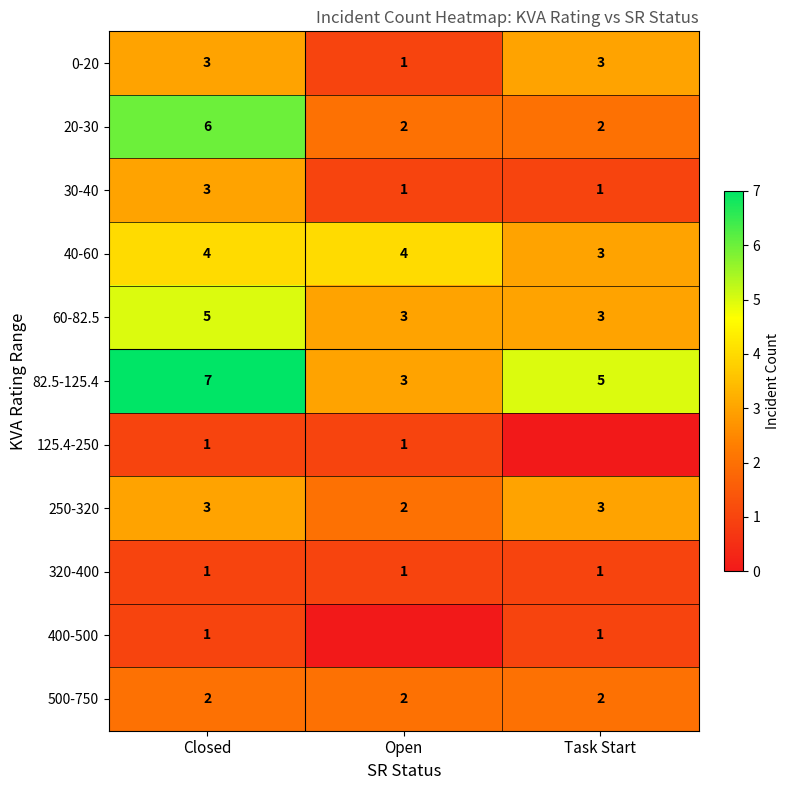

True or false: 82.5-125.4 has a value of 2 at Task Start.

False